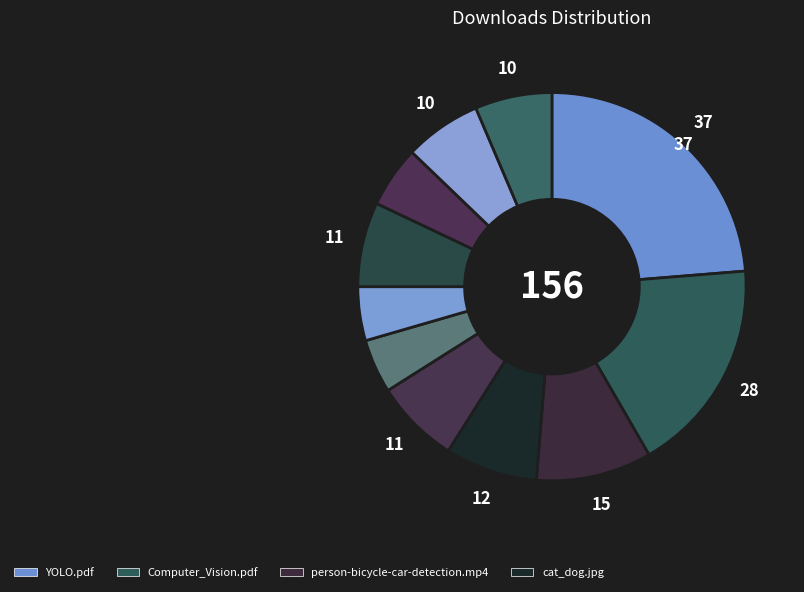

Count the number of slices in the pie.

11